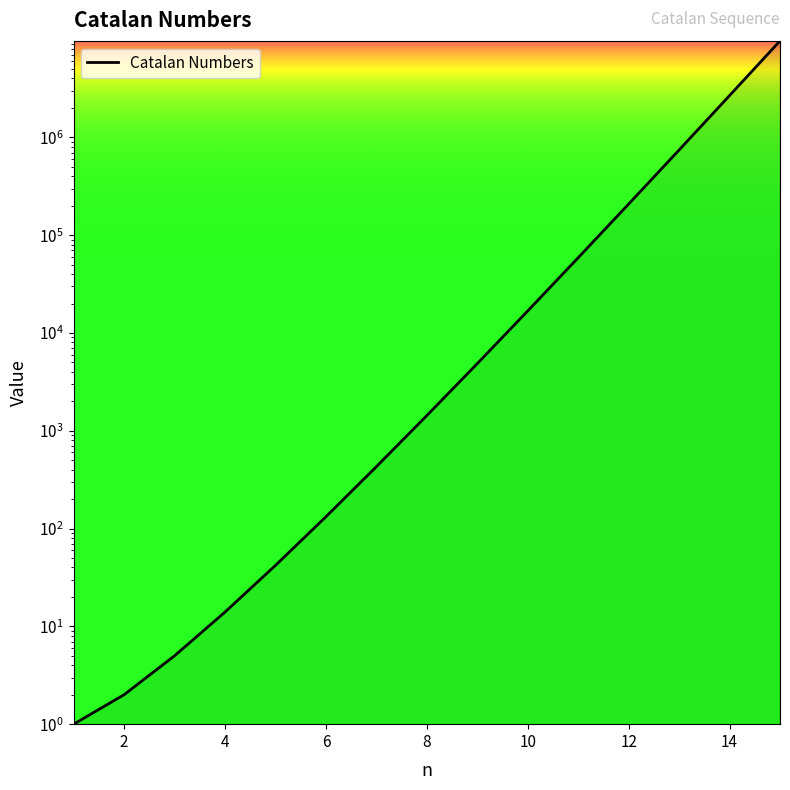

Reading right to left, transcribe all the data shown in this chart.

15=9694845	14=2674440	13=742900	12=208012	11=58786	10=16796	9=4862	8=1430	7=429	6=132	5=42	4=14	3=5	2=2	1=1